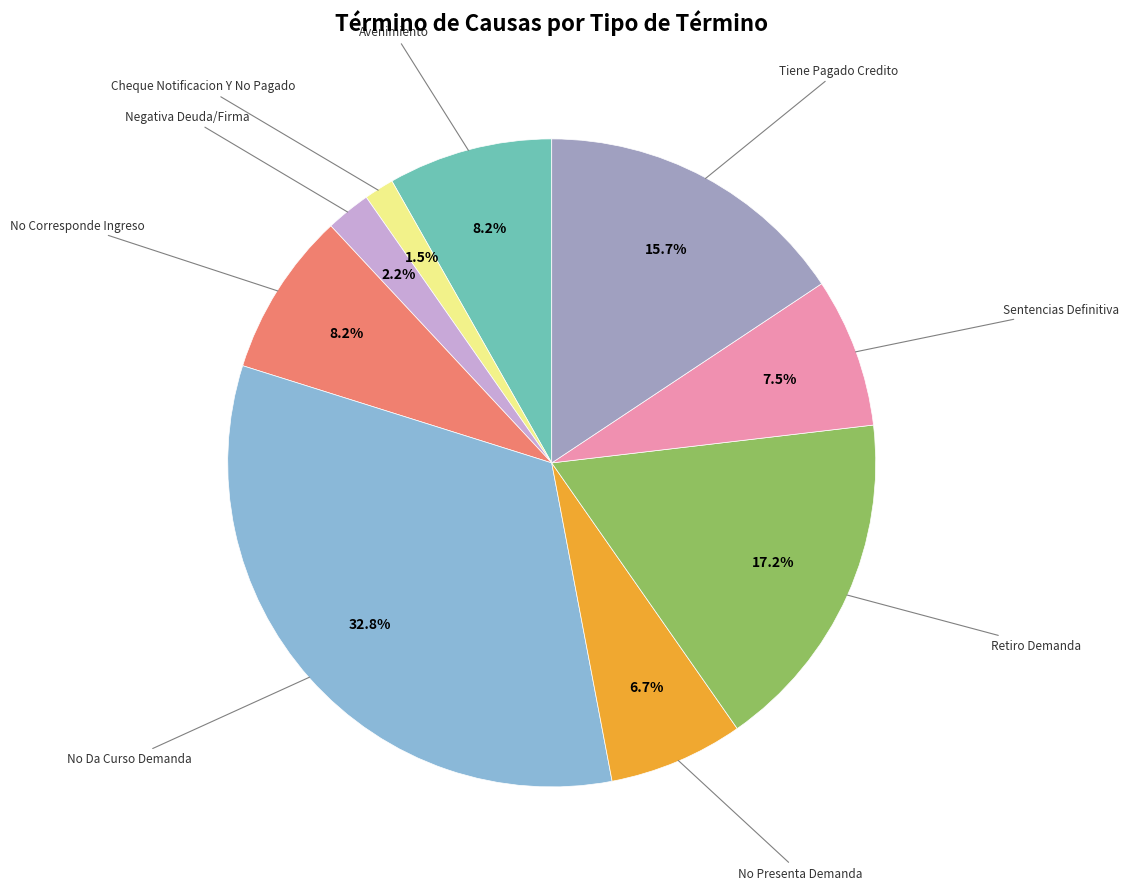

Is there any slice that represents more than half of the pie?

No